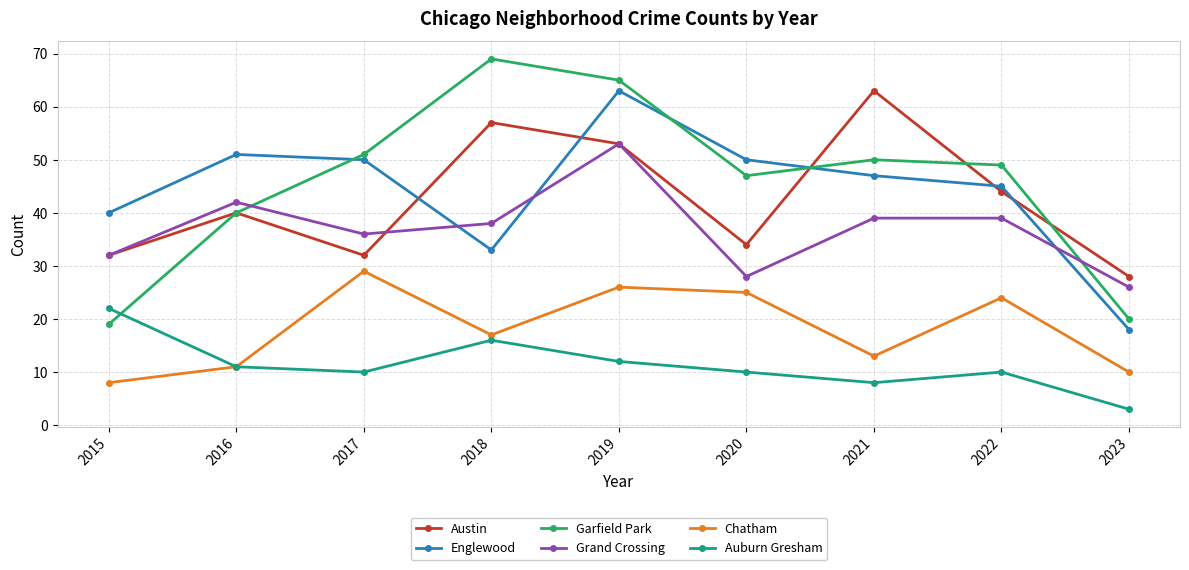

What is the sum of the Chatham values at 2022 and 2019?

50